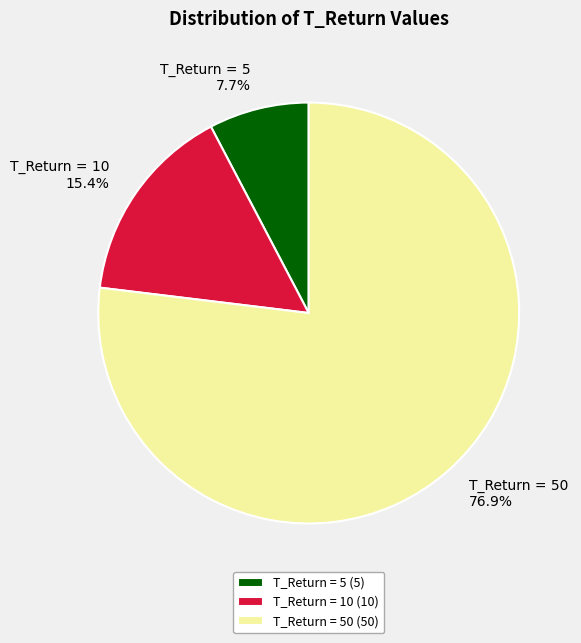

Approximately how many times larger is the value at T_Return = 50 compared to T_Return = 5?

10.0